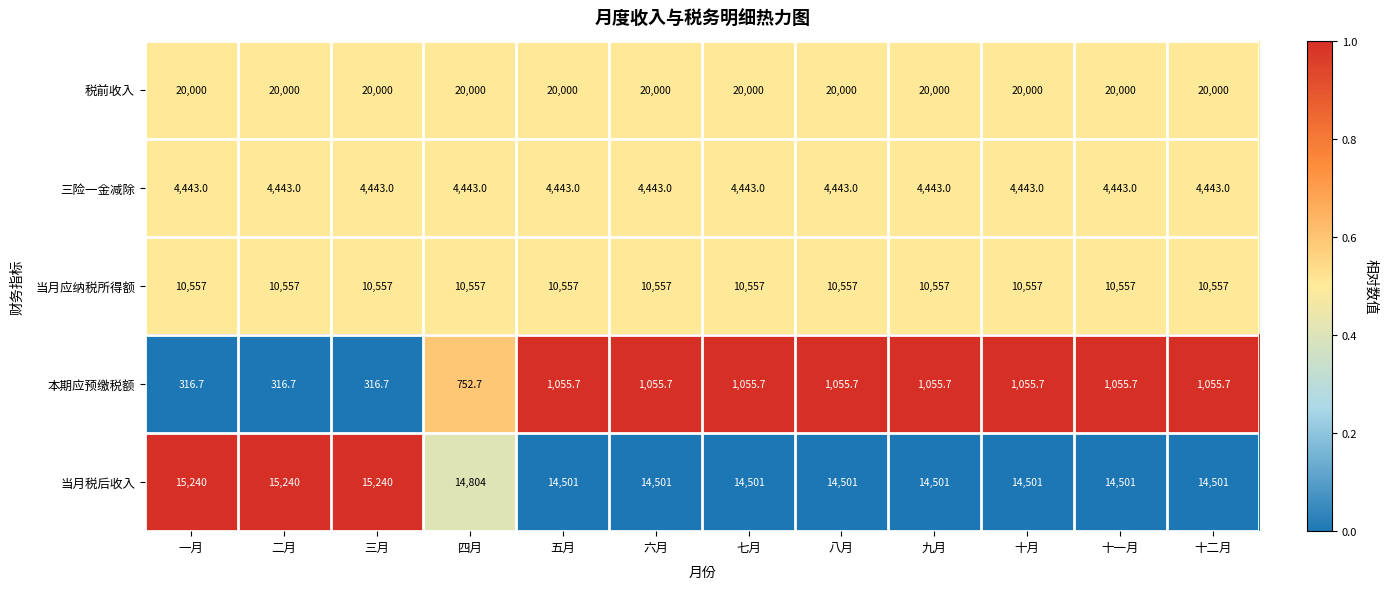

What is the spread (max minus min) of values at 十二月?

18944.3